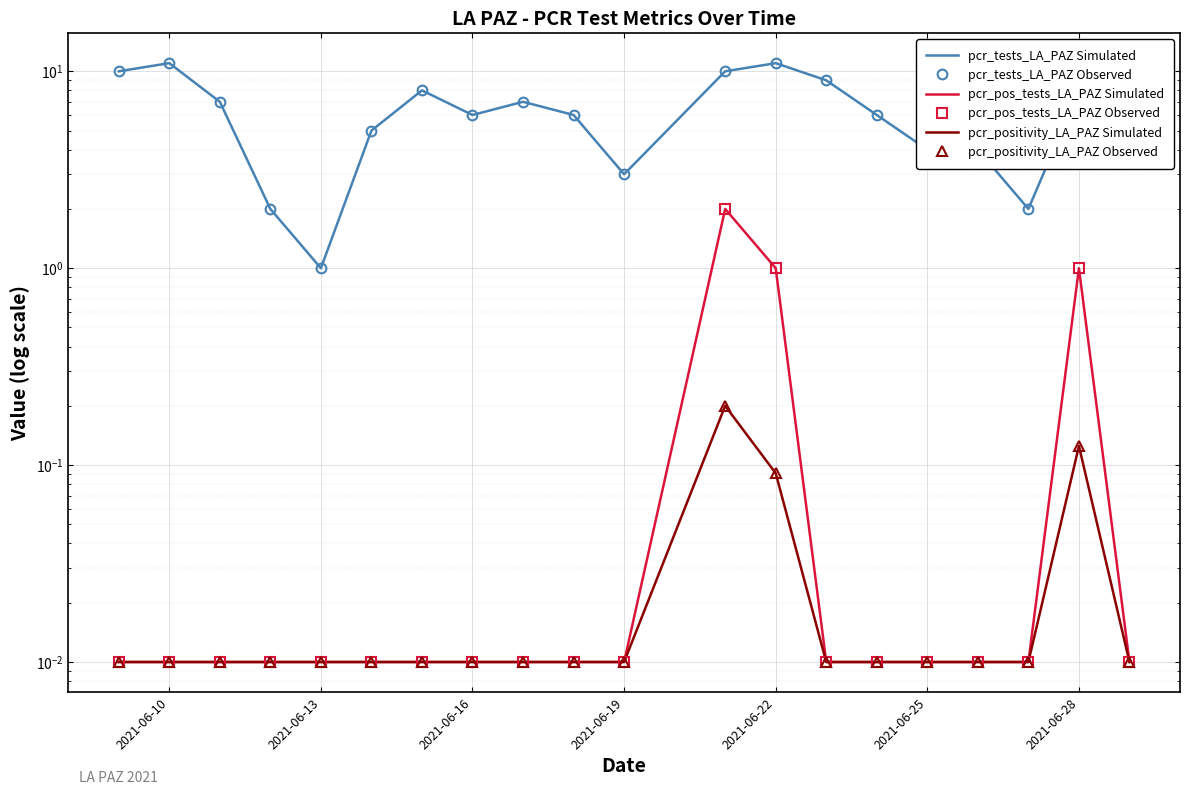

Which category has the lowest value in the pcr_positivity_LA_PAZ Observed series?

2021-06-10